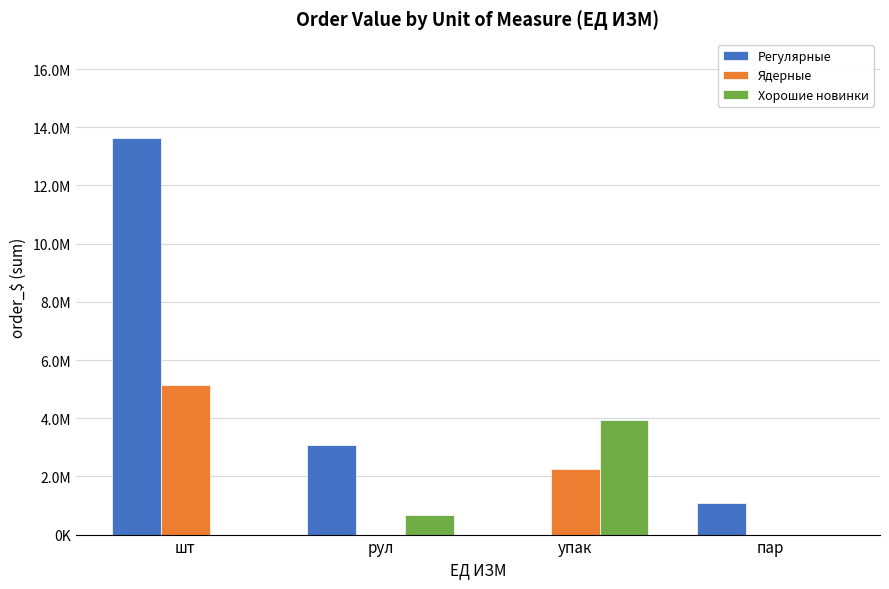

Rank the series at упак from highest to lowest value.

Хорошие новинки, Ядерные, Регулярные